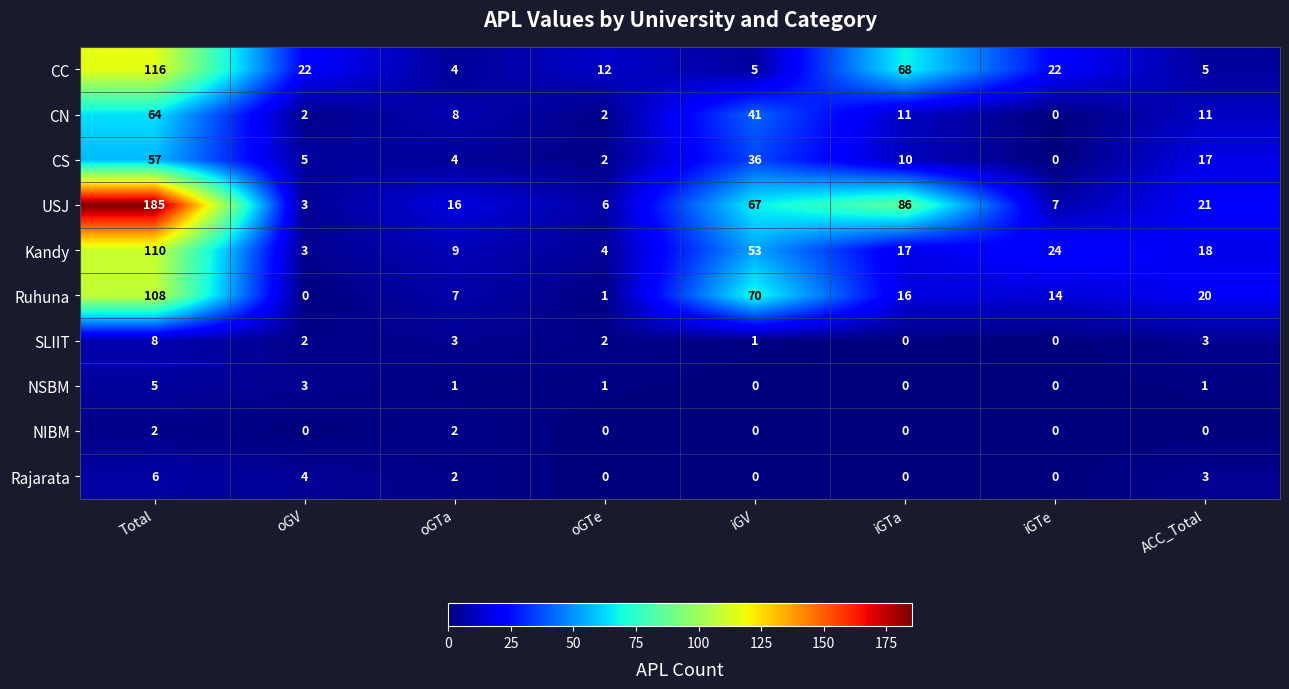

The value of CN at iGV is 41. True or false?

True